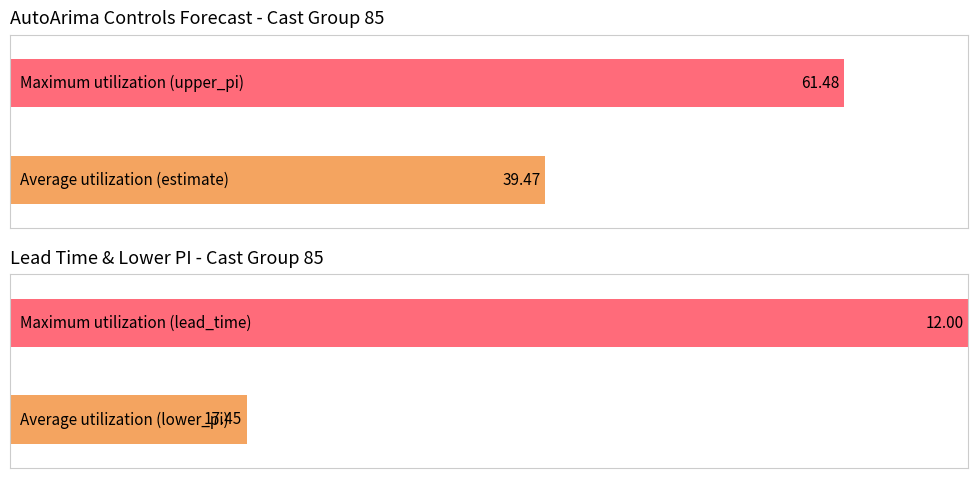

Are the bars grouped side by side (vs. stacked)?

Yes